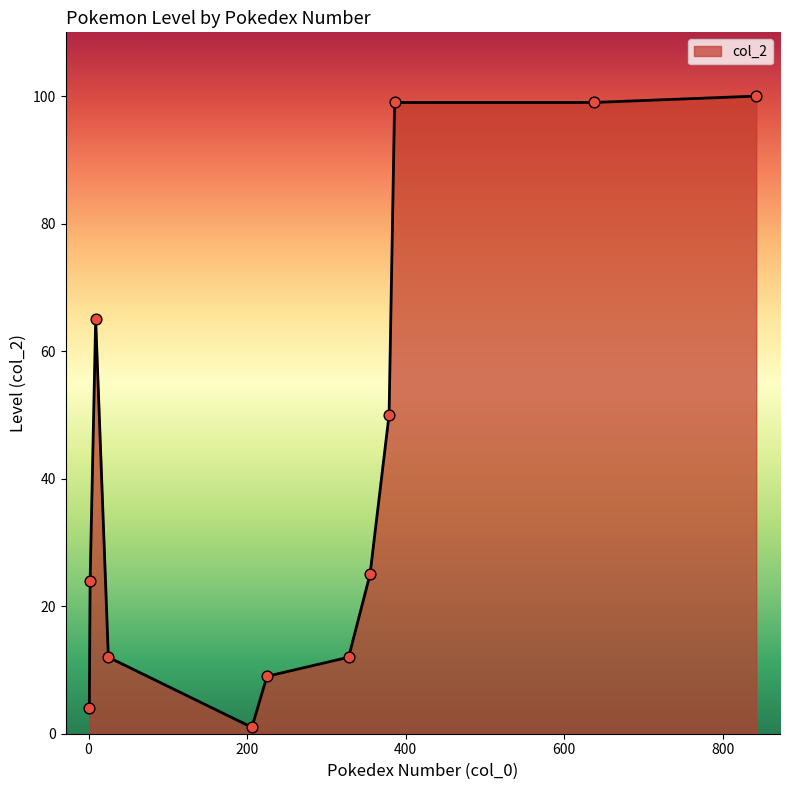

What is the greatest value displayed?

100